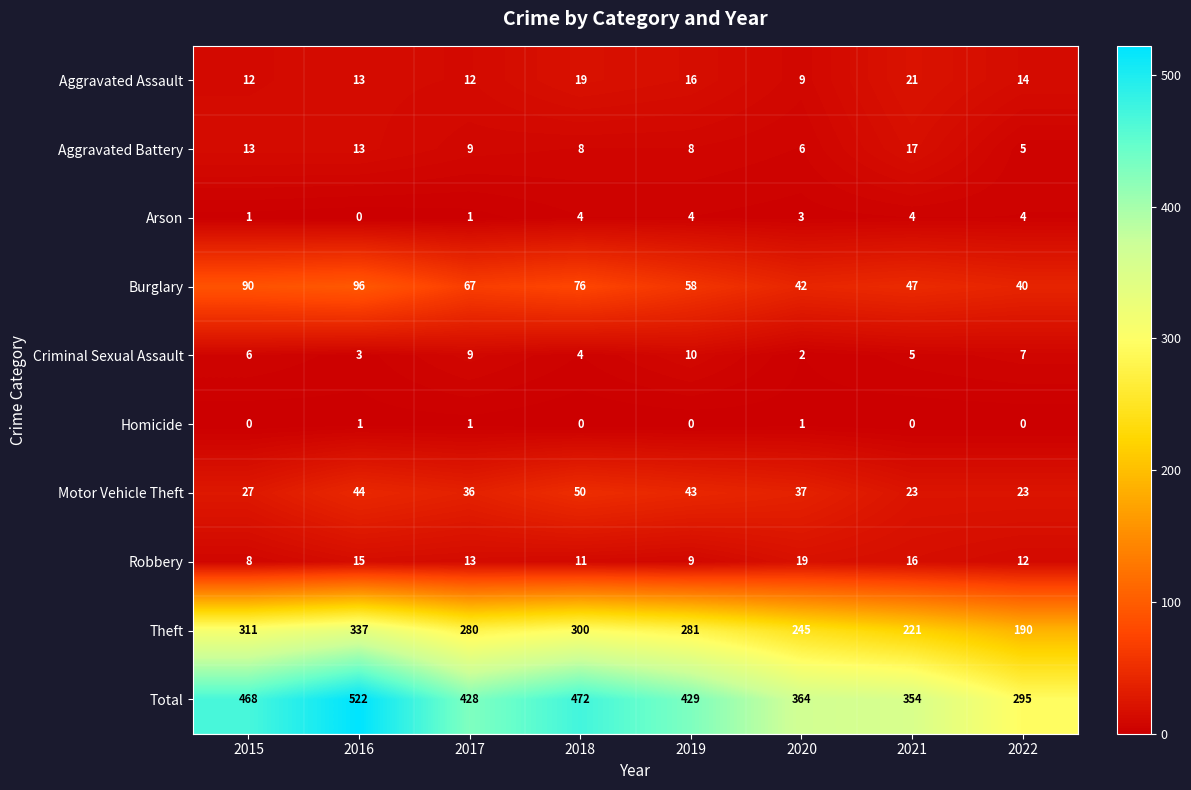

The Burglary series shows 65 at 2020. True or false?

False